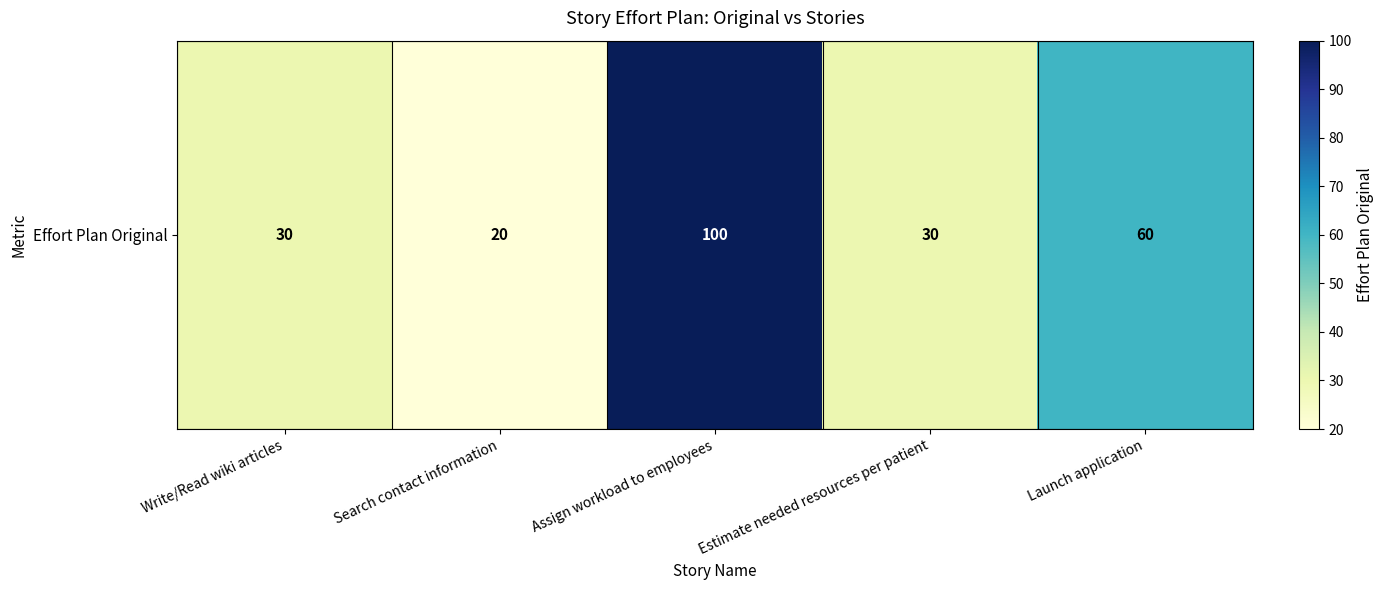

How many data points are less than 30?

1